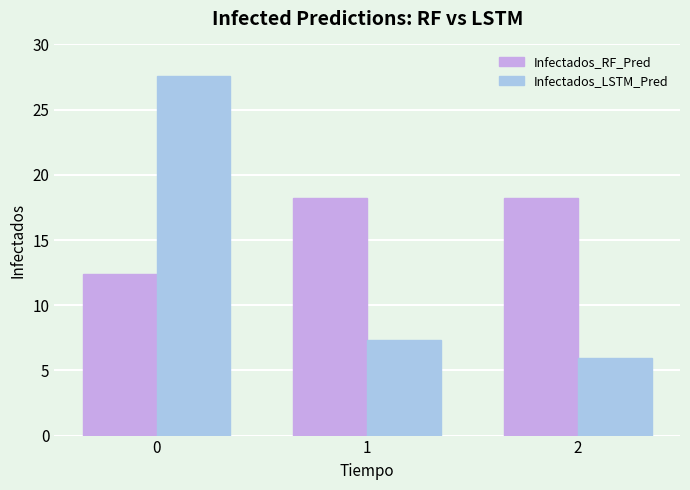

Rank the series at 2 from lowest to highest value.

Infectados_LSTM_Pred, Infectados_RF_Pred